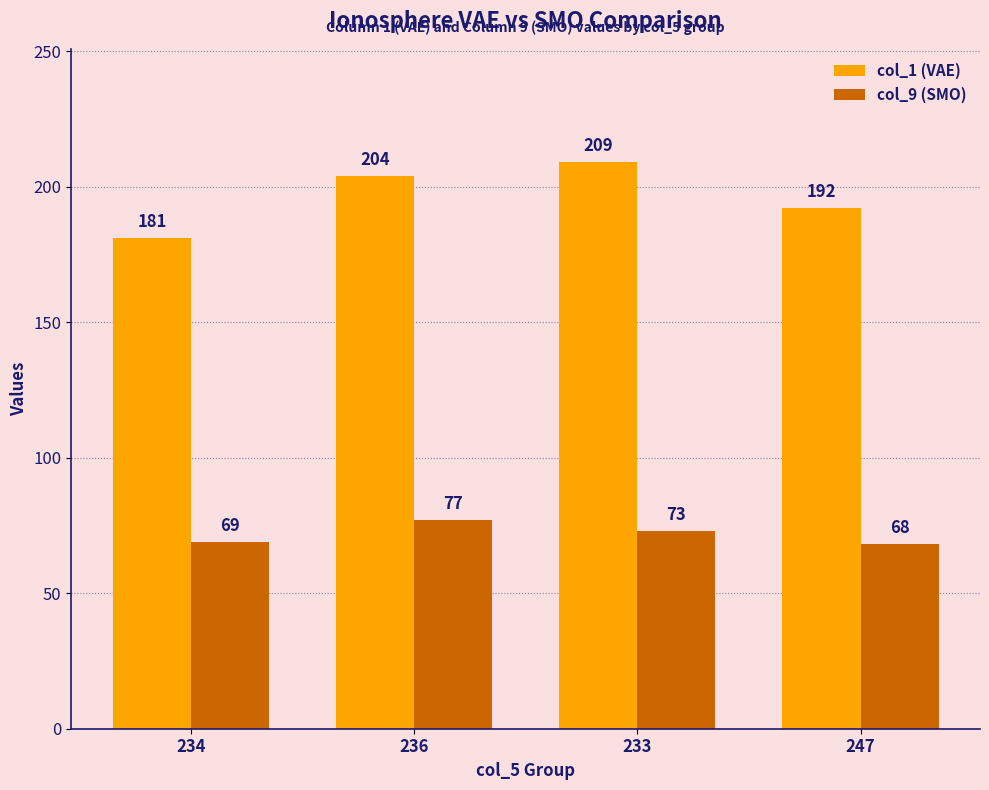

What is the total value across all series at 247?

260